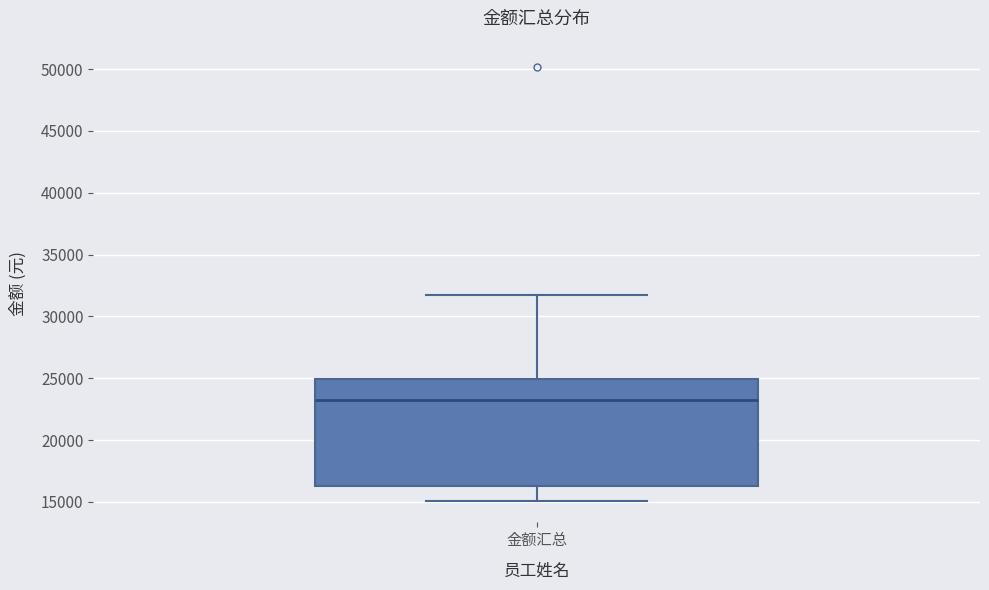

Read this box plot against the y-axis: the position of the median line, the range covered by the box, and the ends of both whiskers. The values are not printed on the chart, so give them approximately, as read against the axis.

median 23500, box 16500 to 25000, whiskers 15000 to 32000